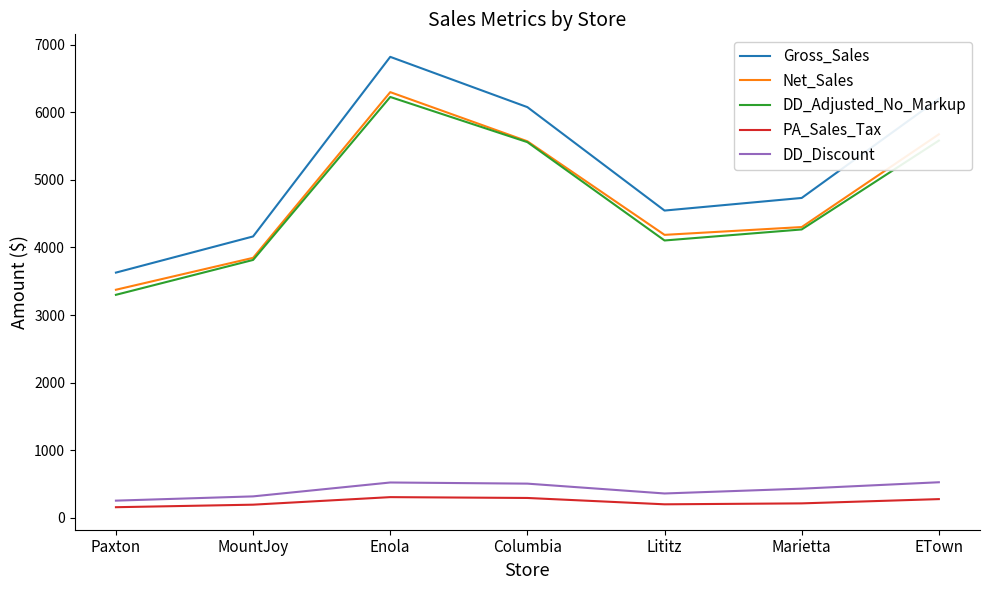

Read the Net_Sales value at Columbia.

5570.2